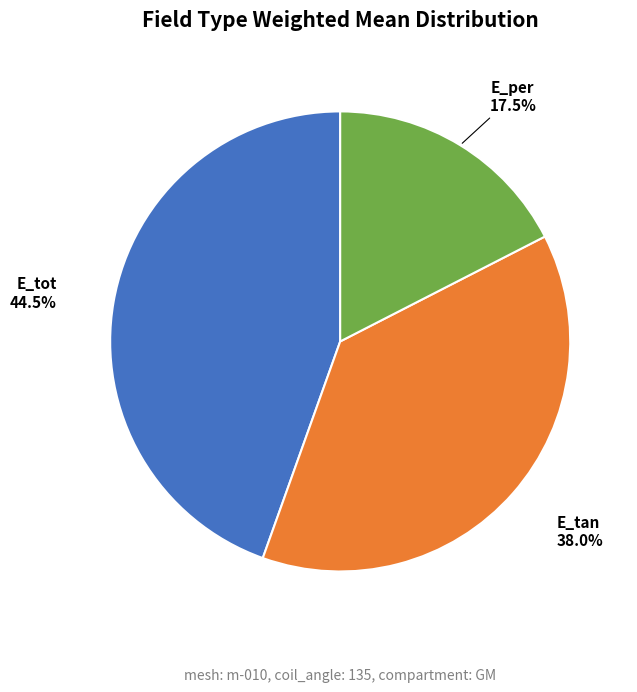

What portion of the pie excludes E_tan?

62.0%